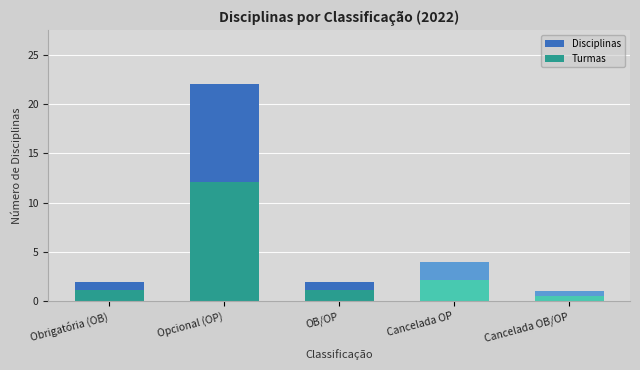

Between Obrigatória (OB) and Cancelada OB/OP, which series saw the biggest shift?

Disciplinas